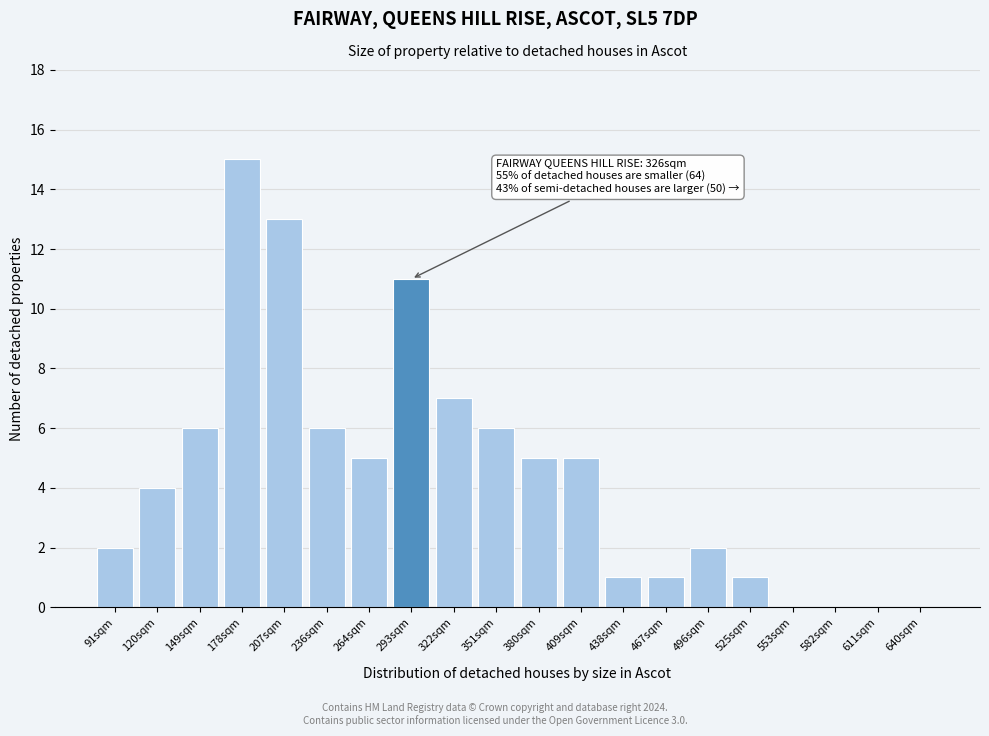

Reading left to right, list all the values displayed in this chart.

91sqm=2	120sqm=4	149sqm=6	178sqm=15	207sqm=13	236sqm=6	264sqm=5	293sqm=11	322sqm=7	351sqm=6	380sqm=5	409sqm=5	438sqm=1	467sqm=1	496sqm=2	525sqm=1	553sqm=0	582sqm=0	611sqm=0	640sqm=0